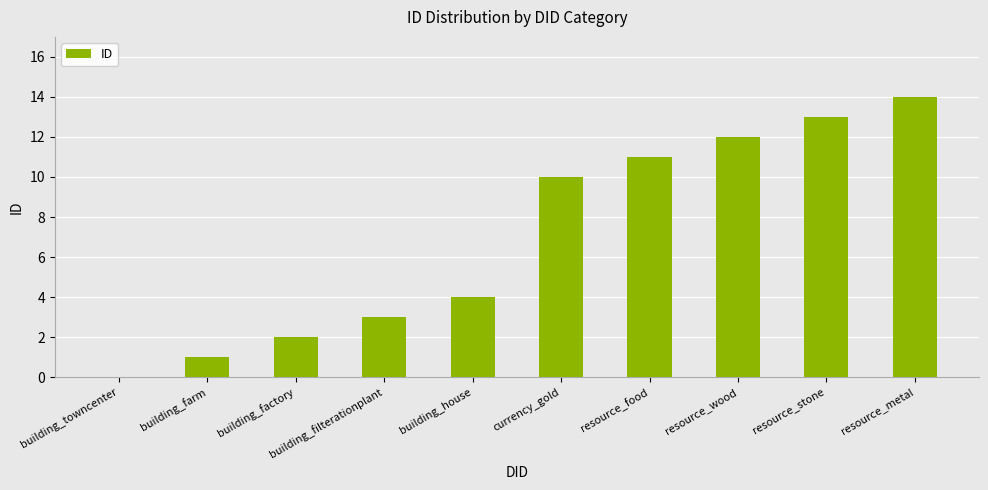

Which label corresponds to the largest value in the chart?

resource_metal